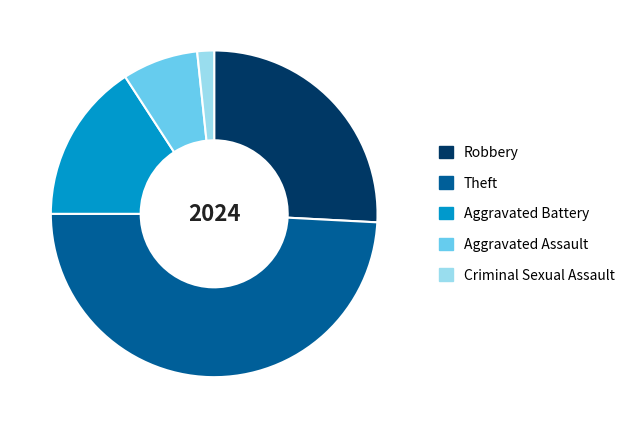

What is the smallest slice in the pie chart?

Criminal Sexual Assault